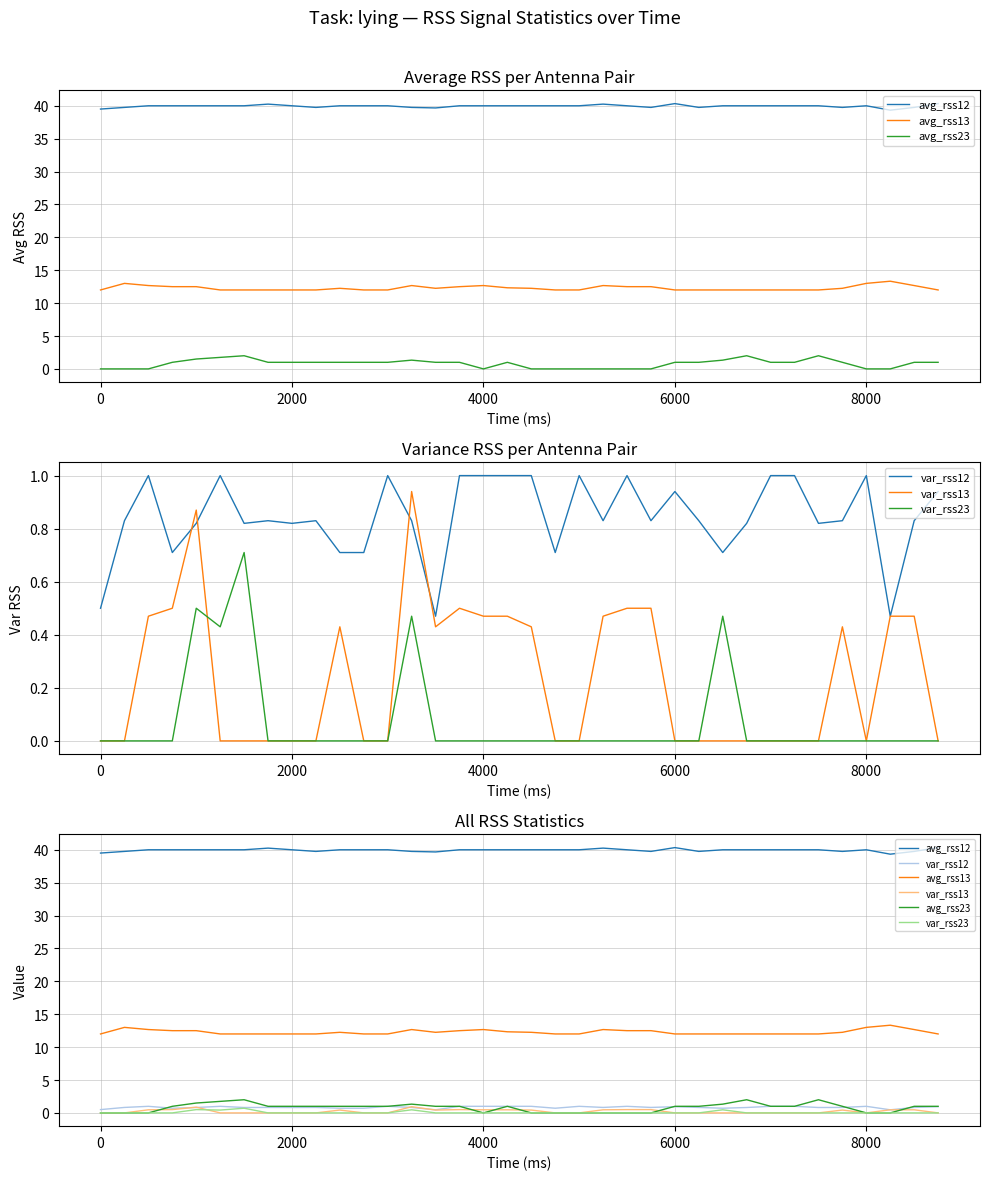

What is the value of the avg_rss23 point at the 4th from the left?

1.0